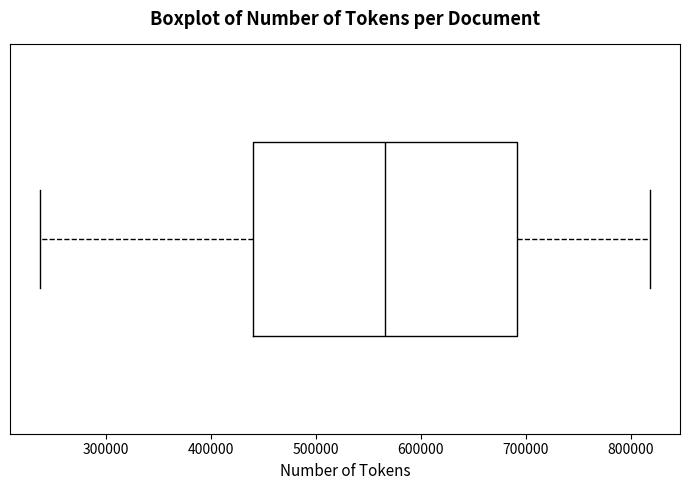

Read this box plot against the x-axis: the position of the median line, the range covered by the box, and the ends of both whiskers. The values are not printed on the chart, so give them approximately, as read against the axis.

median 570000, box 440000 to 690000, whiskers 240000 to 820000